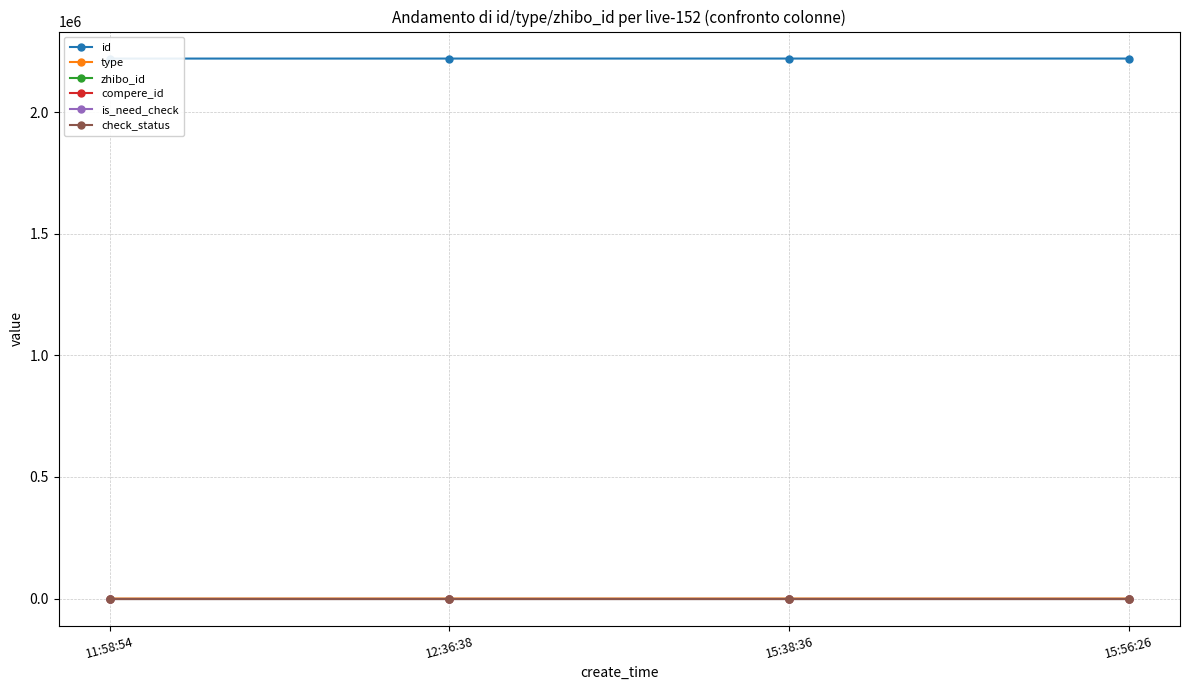

True or false: zhibo_id has more than 2 interior local peaks.

False